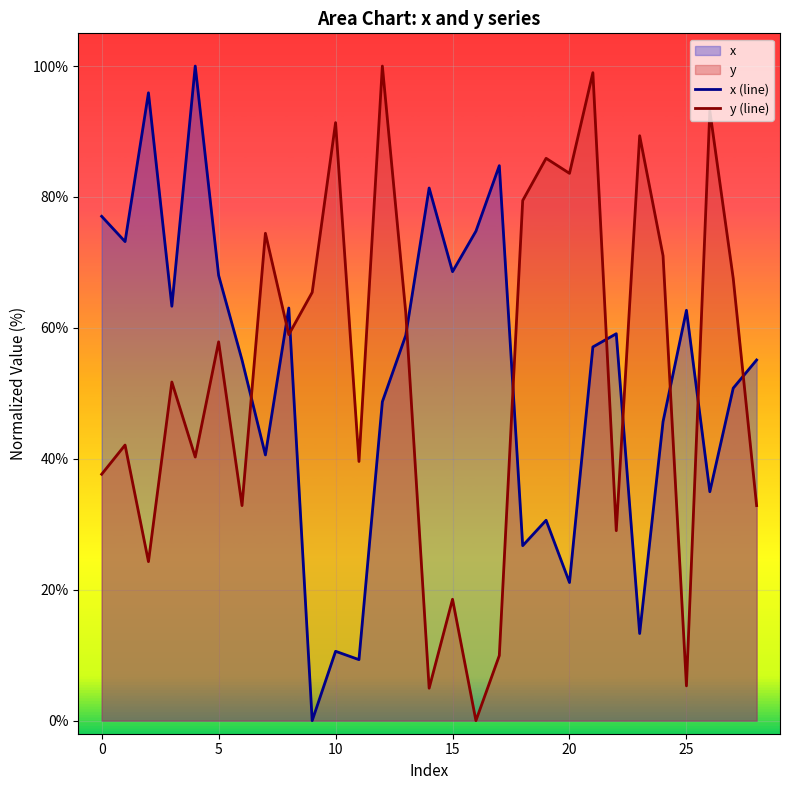

How many values in the x (line) series exceed 57?

15